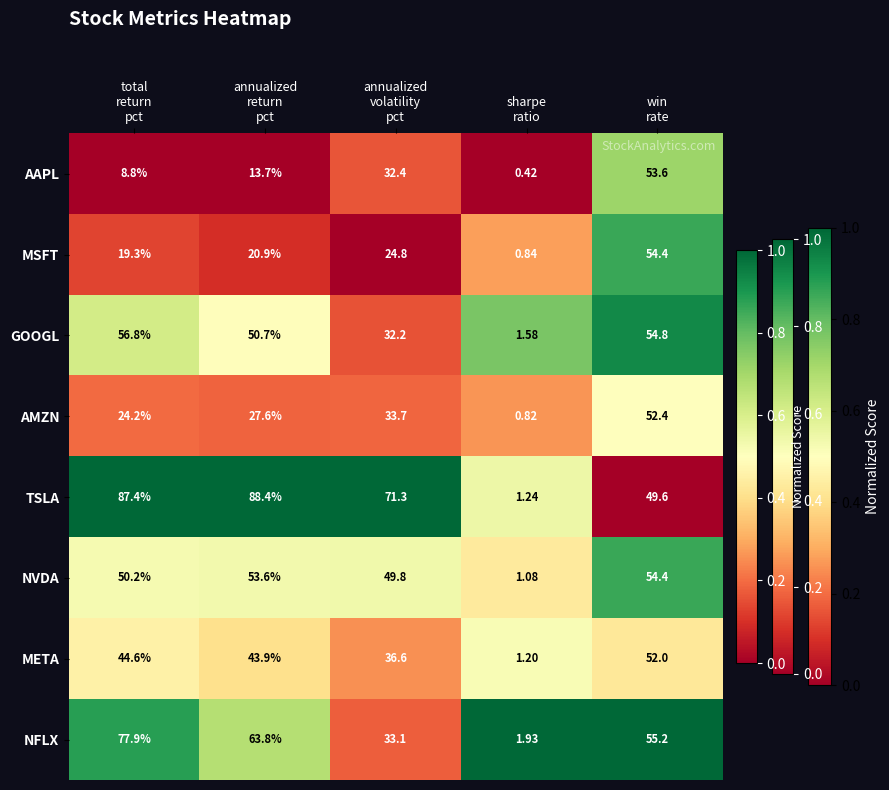

Which series has the largest total across all categories?

TSLA